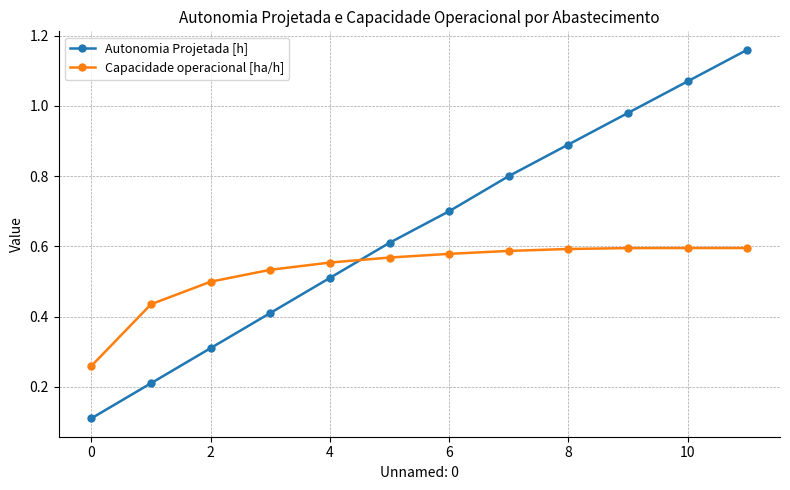

Which series has the widest spread of values?

Autonomia Projetada [h]